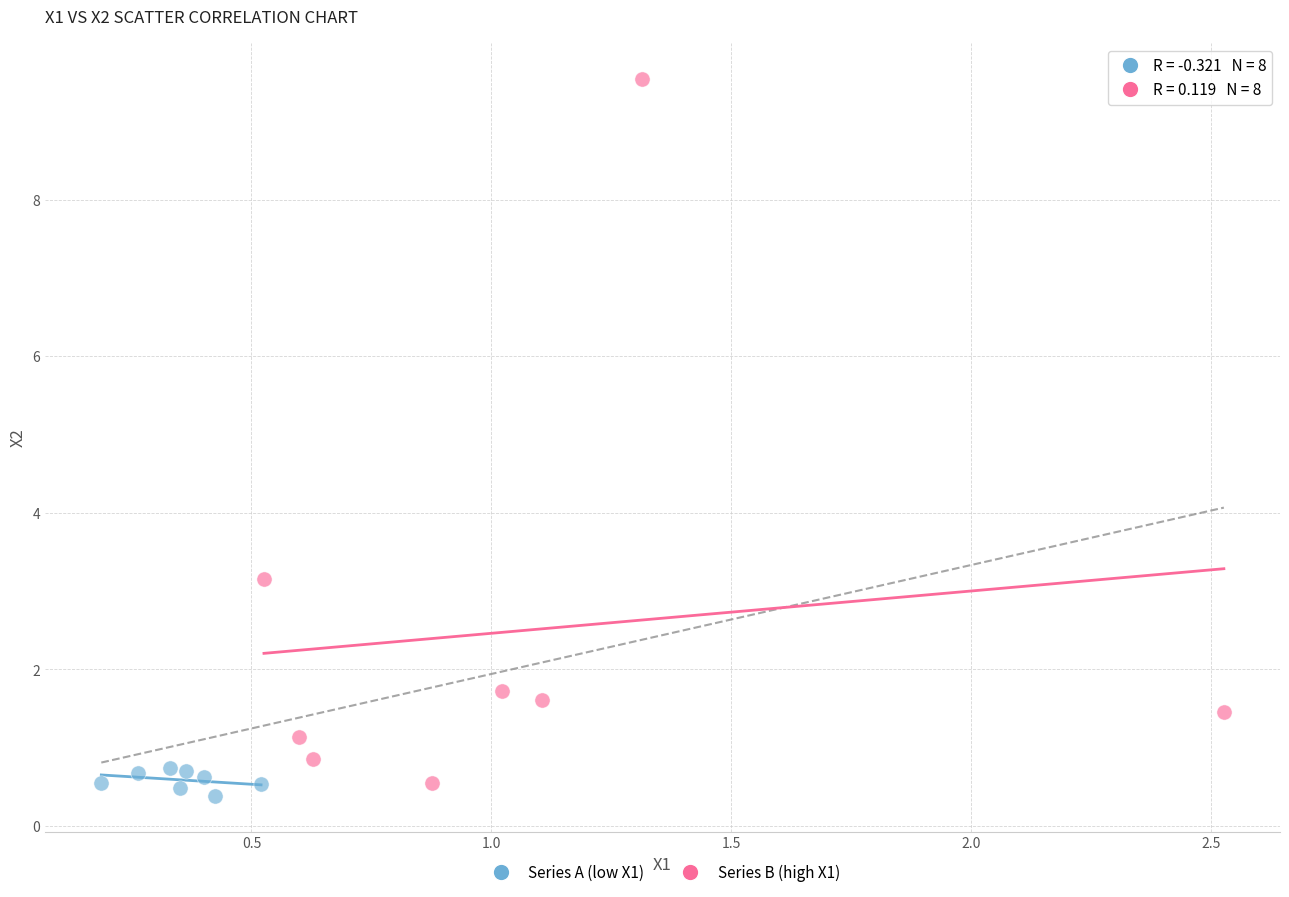

Which series contains the highest Y value?

Series B (high X1)